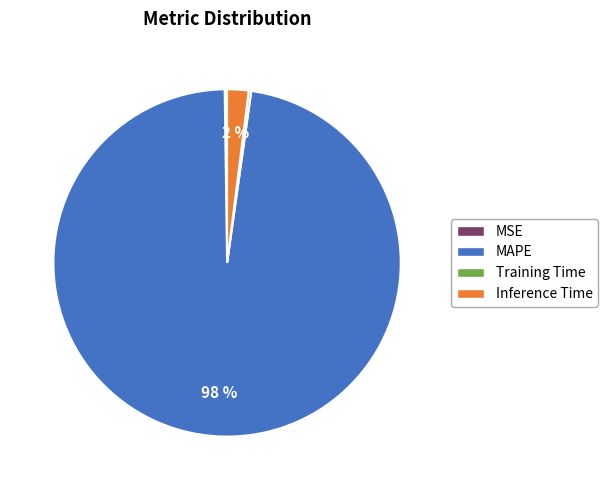

To the nearest percent, what percentage of the pie is Inference Time?

2%